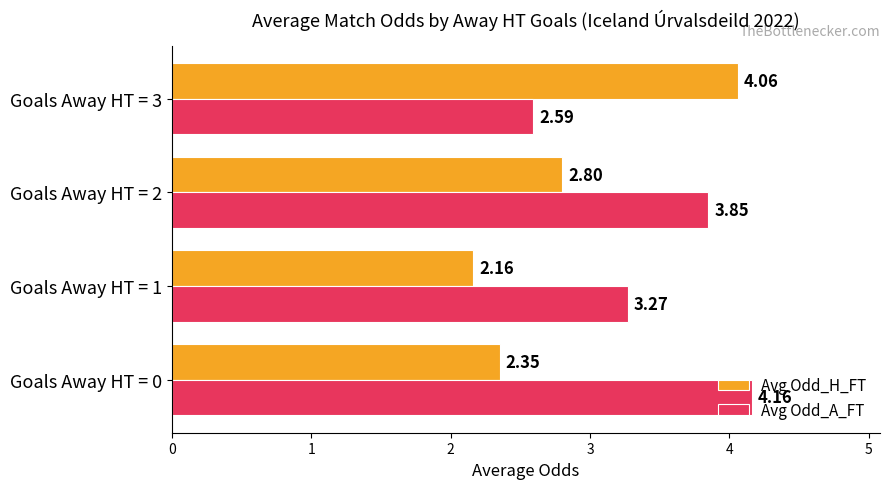

Rank the series at Goals Away HT = 3 from lowest to highest value.

Avg Odd_A_FT, Avg Odd_H_FT